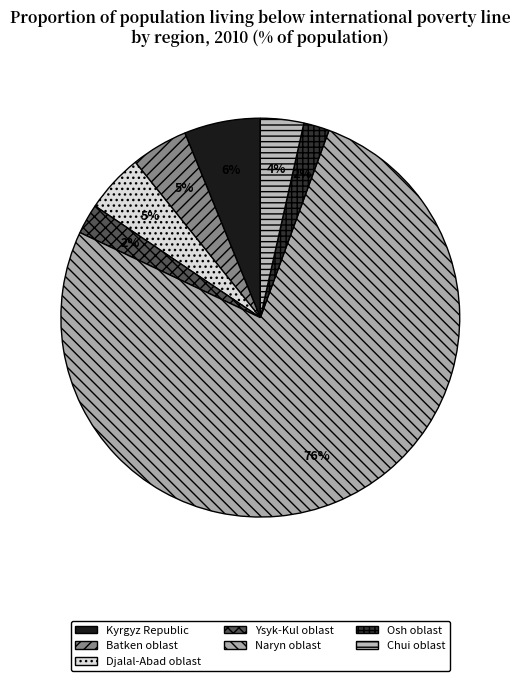

Does Kyrgyz Republic represent more than half of the total?

No